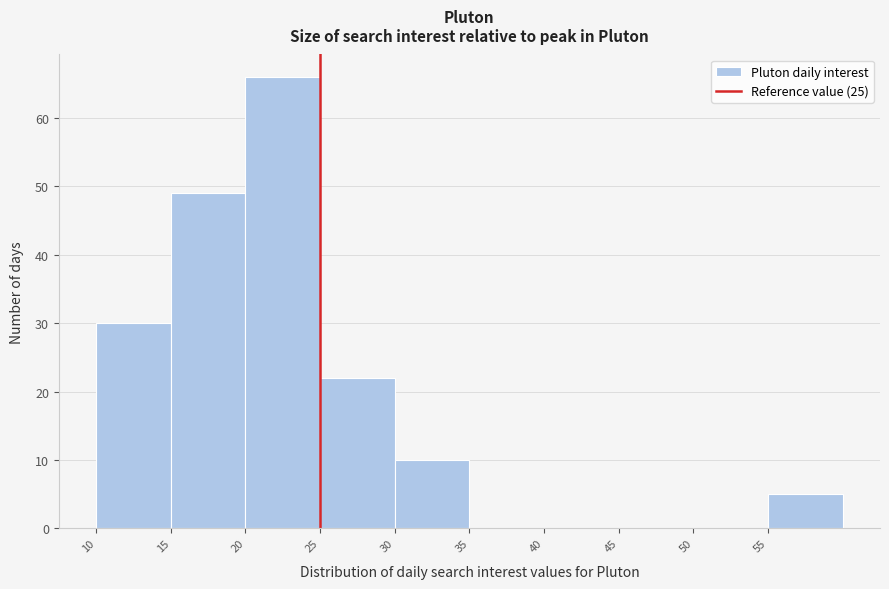

Which range on the x-axis has the tallest bar?

20 to 25